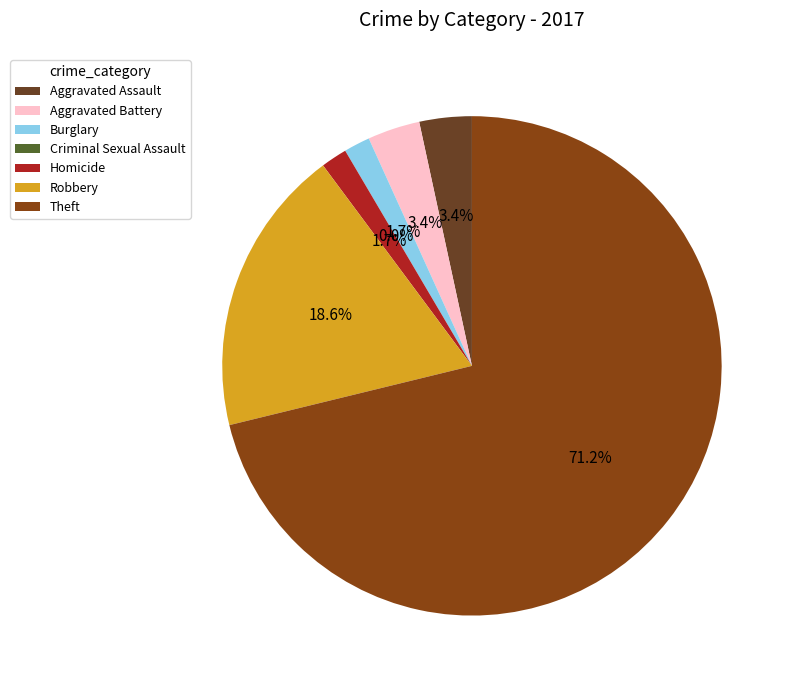

Which slice represents more than half of the pie?

Theft